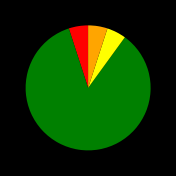

Is there any slice that represents more than half of the pie?

Yes